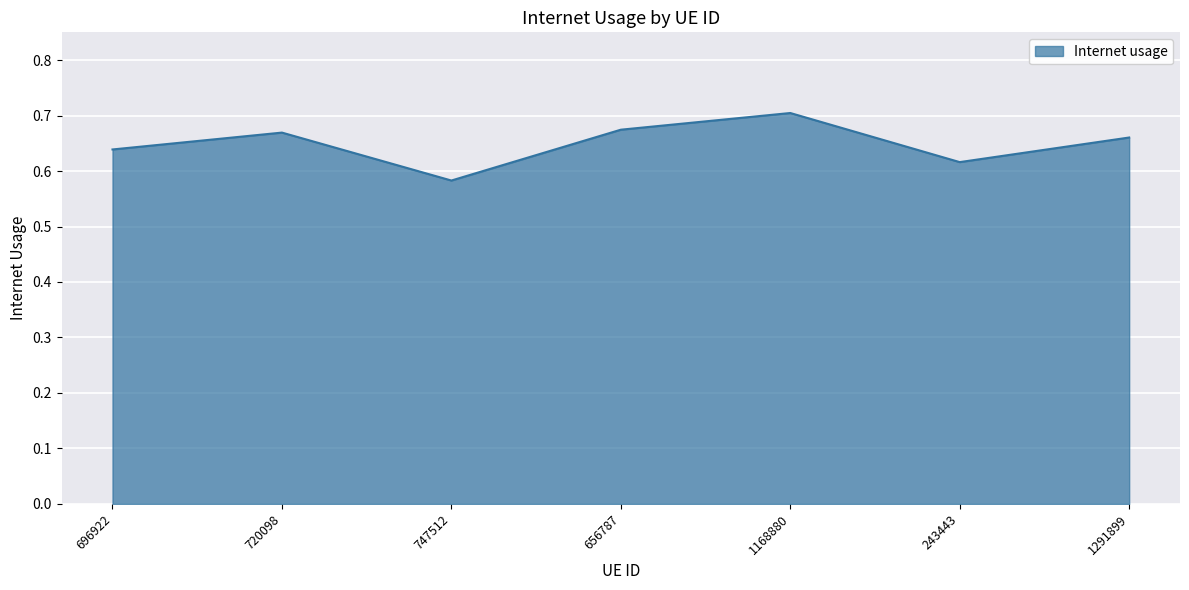

At which category does the data reach its first local valley?

747512